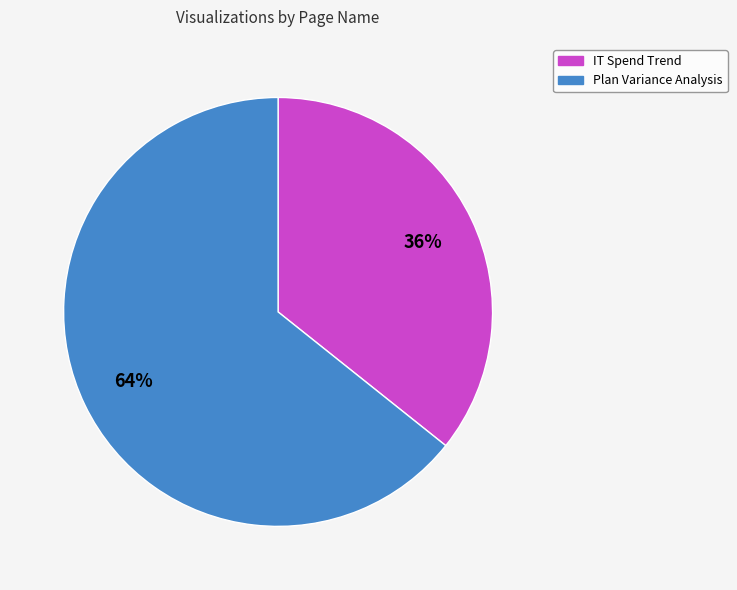

Which slice is the largest?

Plan Variance Analysis